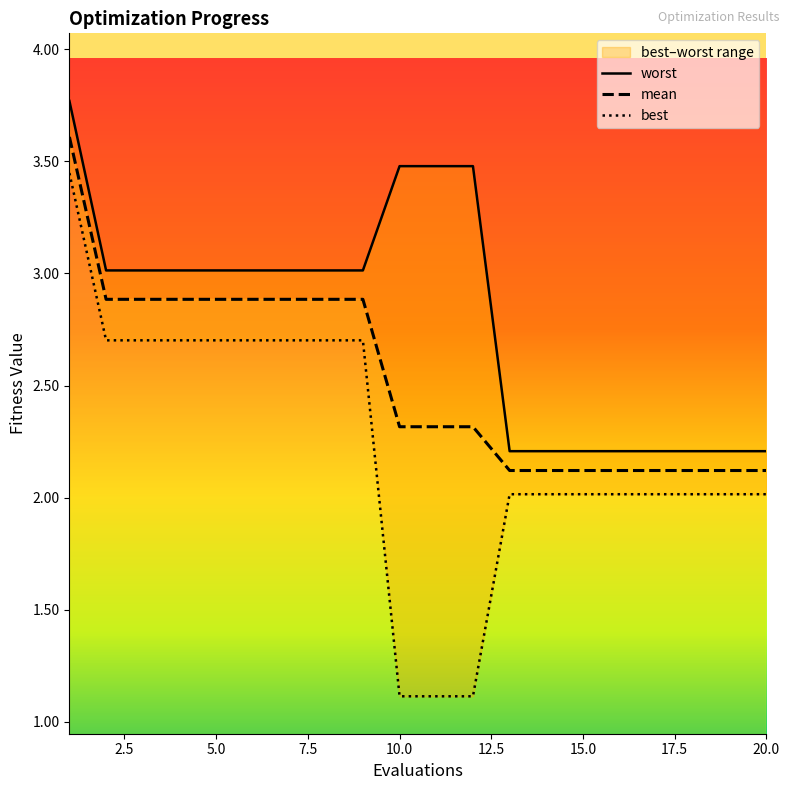

What is the highest value of the best series?

3.4